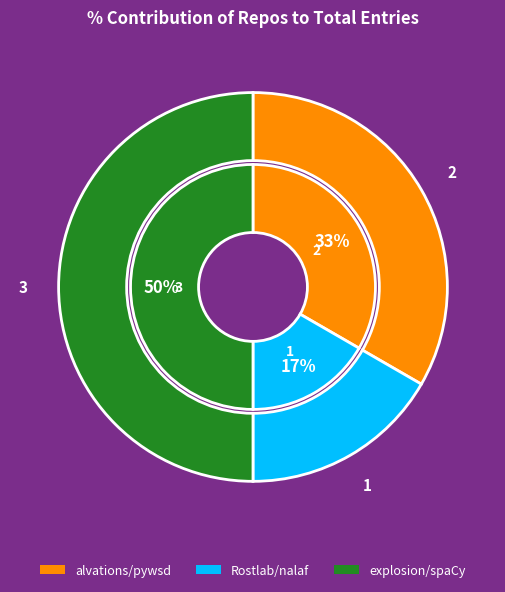

How many segments does this pie chart have?

3